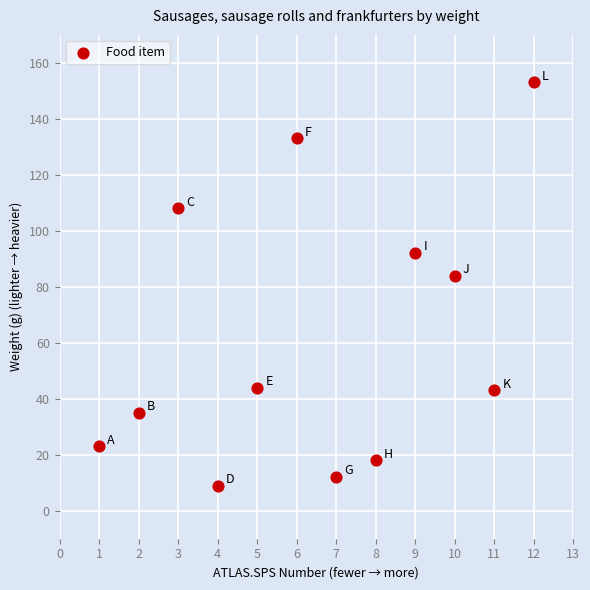

What Y value in the scatter plot is closest to 81?

84